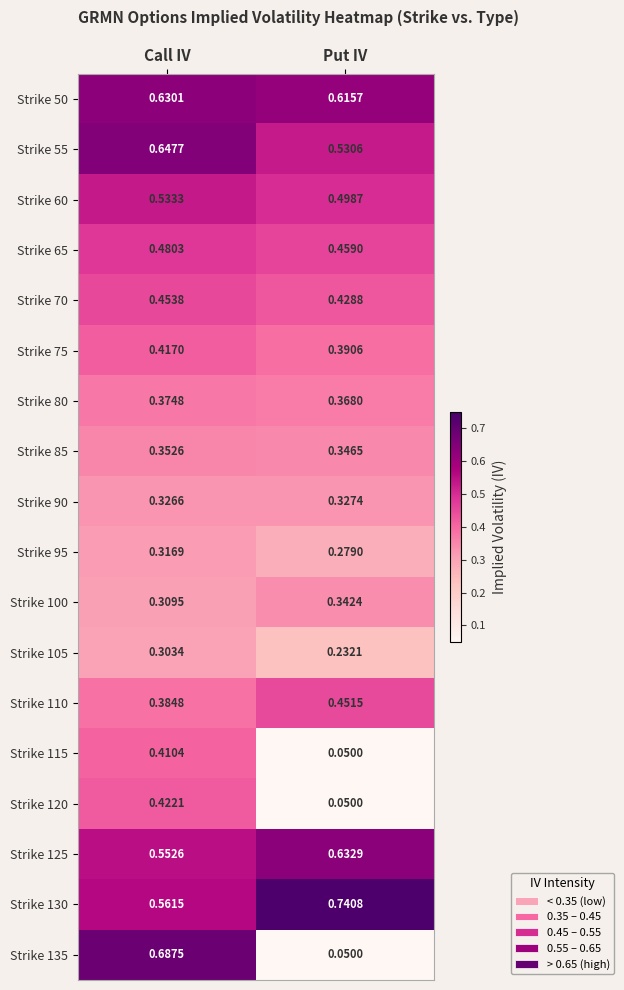

Is the value of Strike 60 at Put IV greater than the value of Strike 90 at Put IV?

Yes